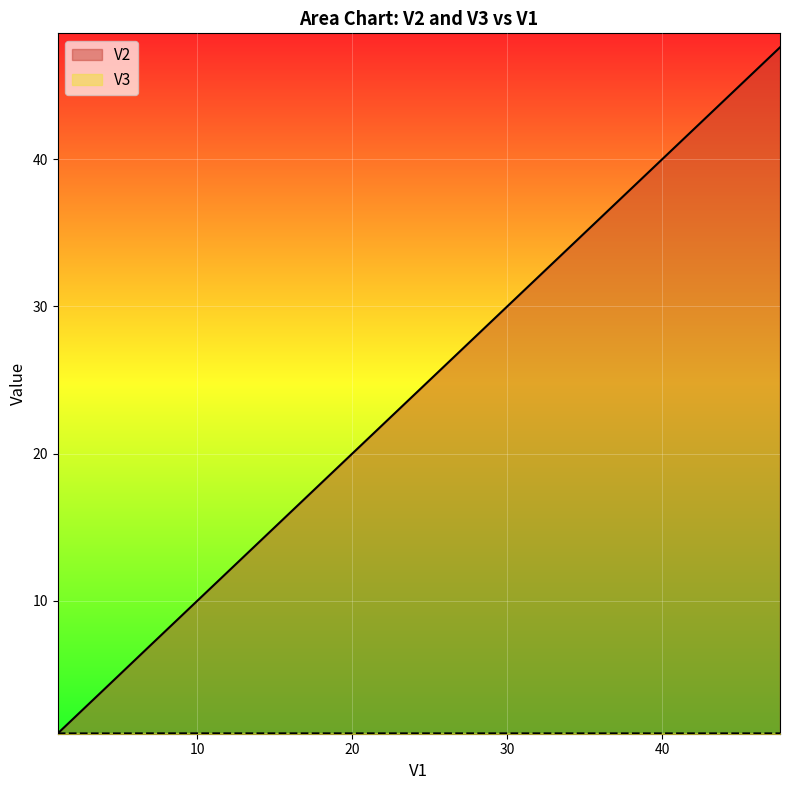

Which series has the largest total across all categories?

V2